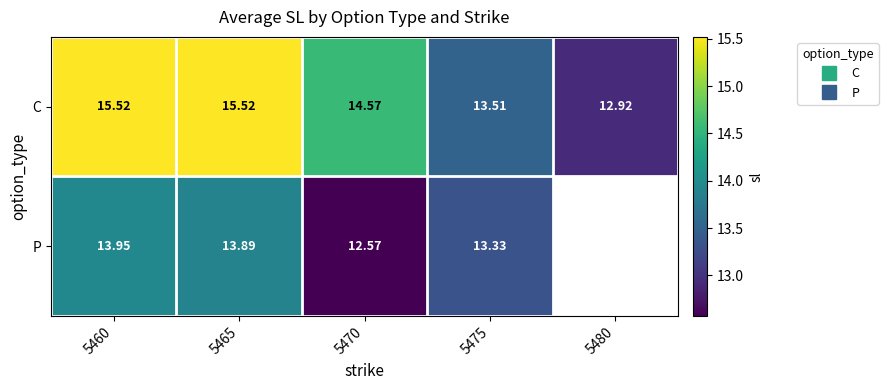

Which series changed the most between 5460 and 5470?

P